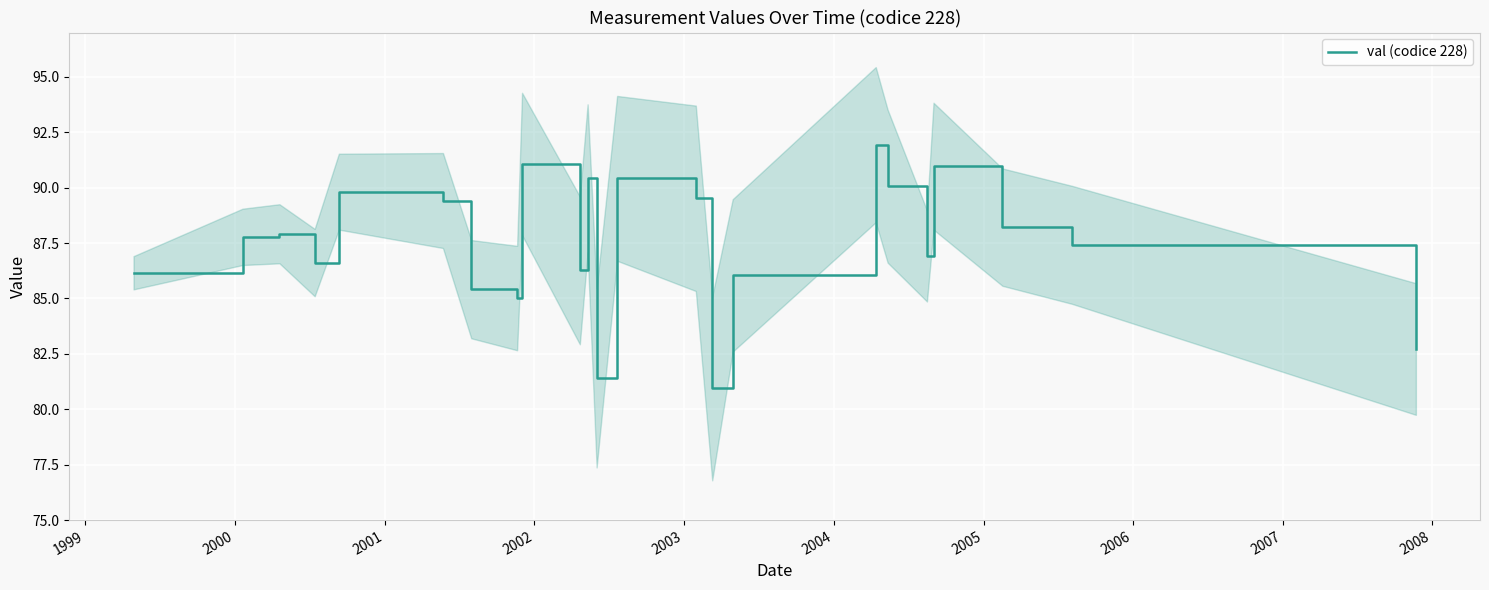

What is the maximum value shown in the chart?

91.9